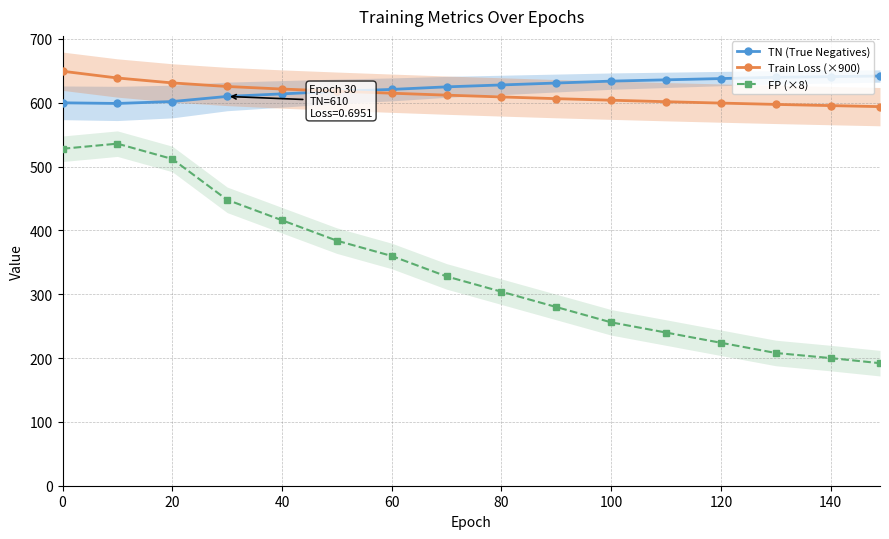

True or false: TN (True Negatives) and FP (×8) cross at least once.

False